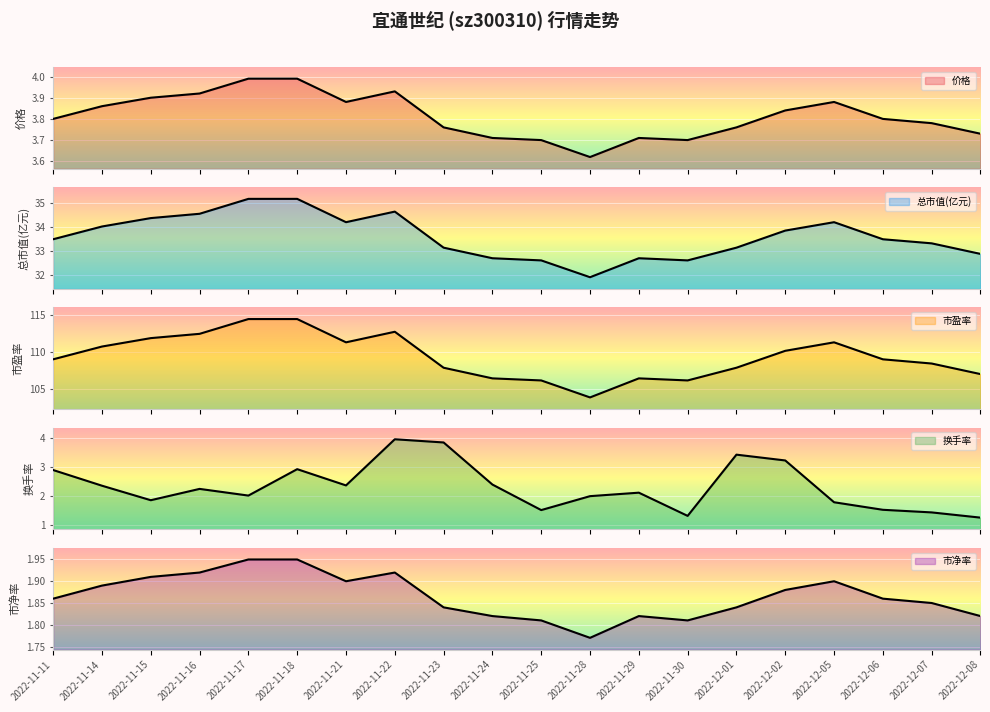

The 市盈率 series shows 24.8 at 2022-11-15. True or false?

False